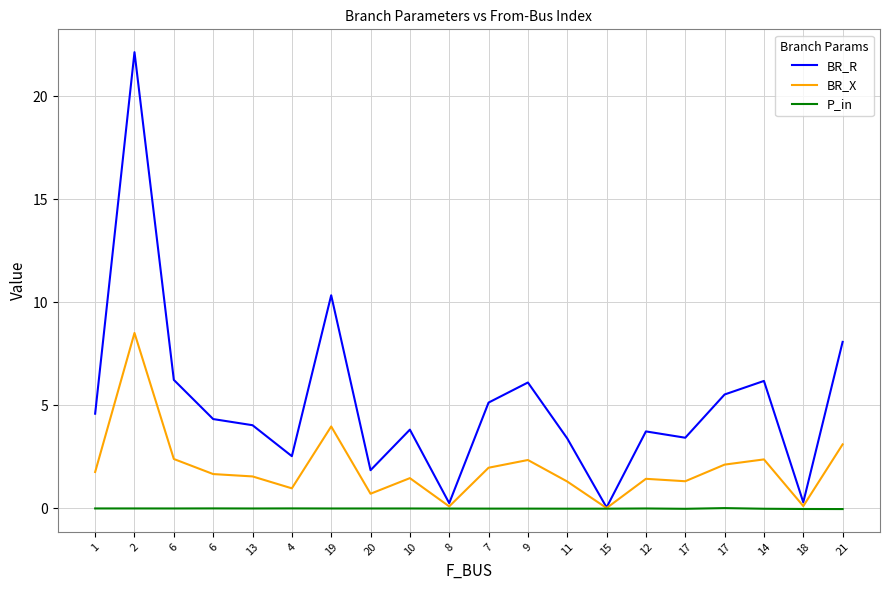

True or false: BR_X and P_in intersect in this chart.

False